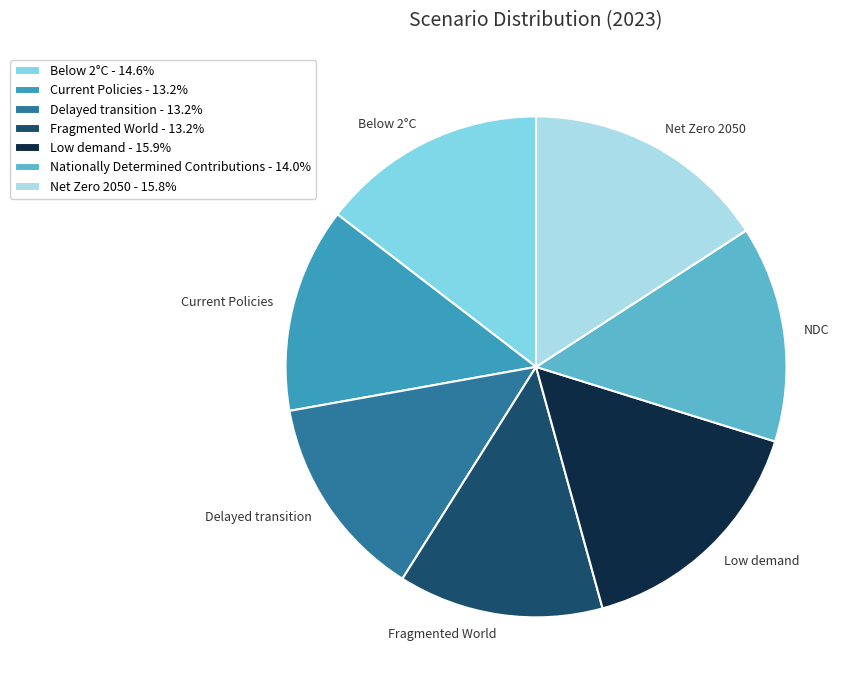

Combined, do Current Policies and Fragmented World account for over 50%?

No